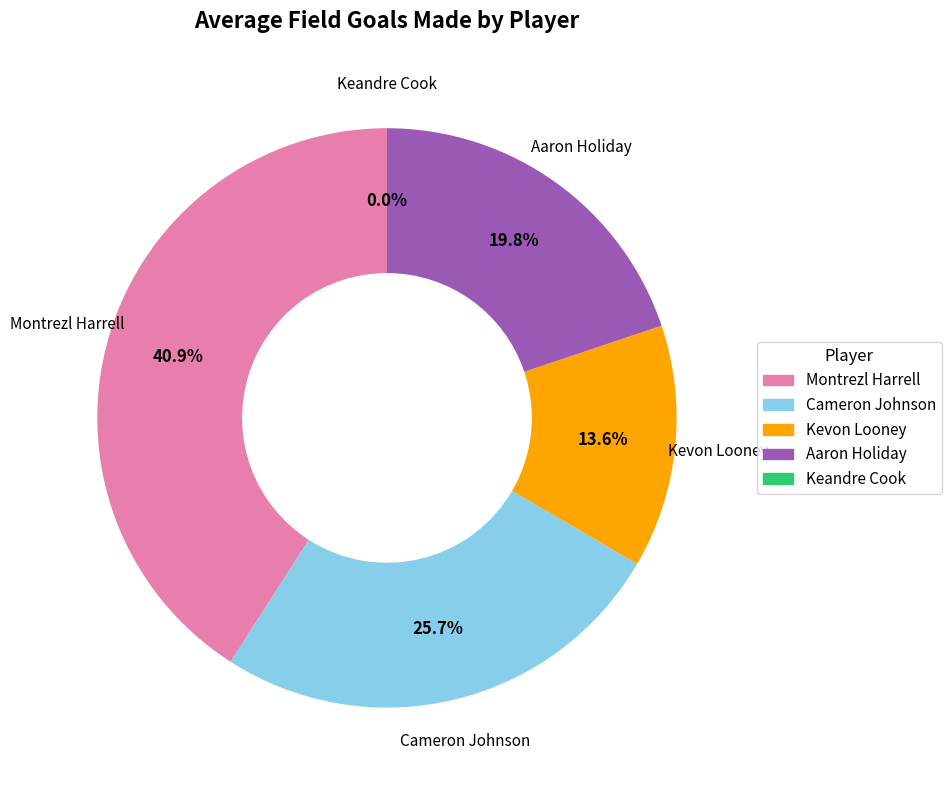

Which category has the smallest portion of the pie?

Keandre Cook